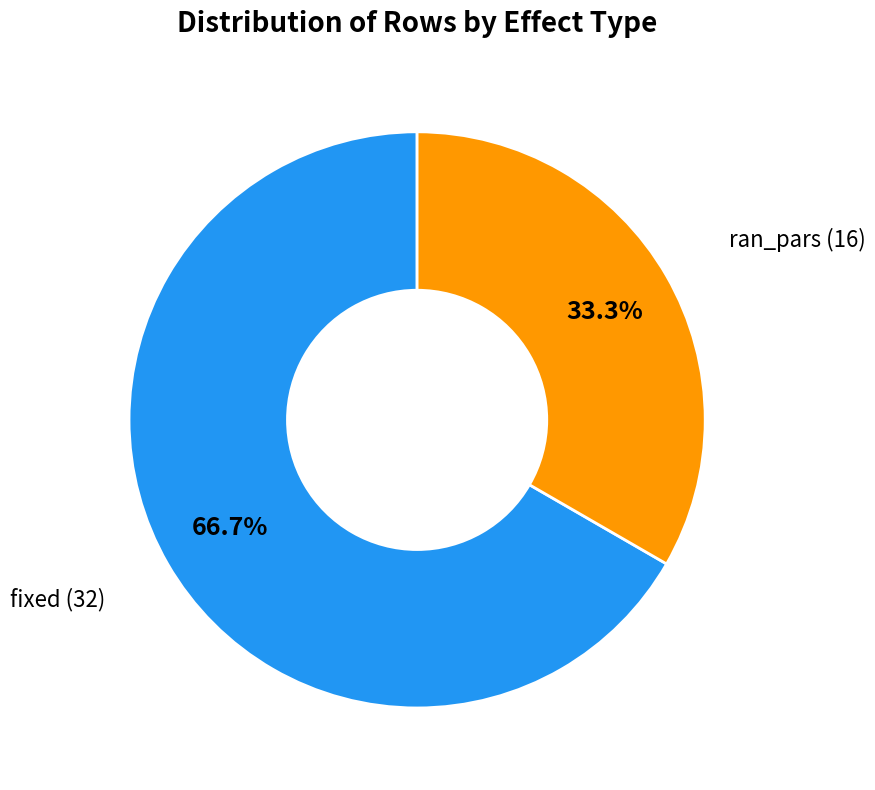

Does any single category account for the majority?

Yes